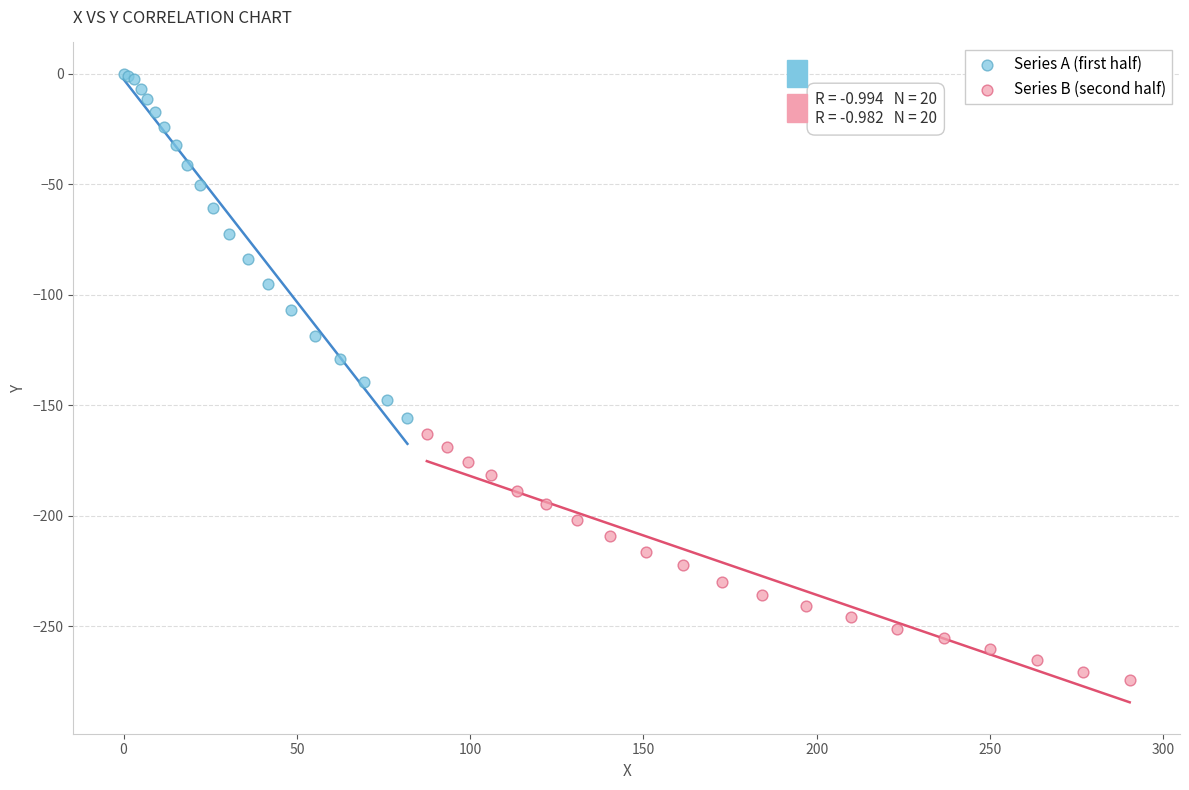

Which series has the largest Y range (max minus min)?

Series A (first half)